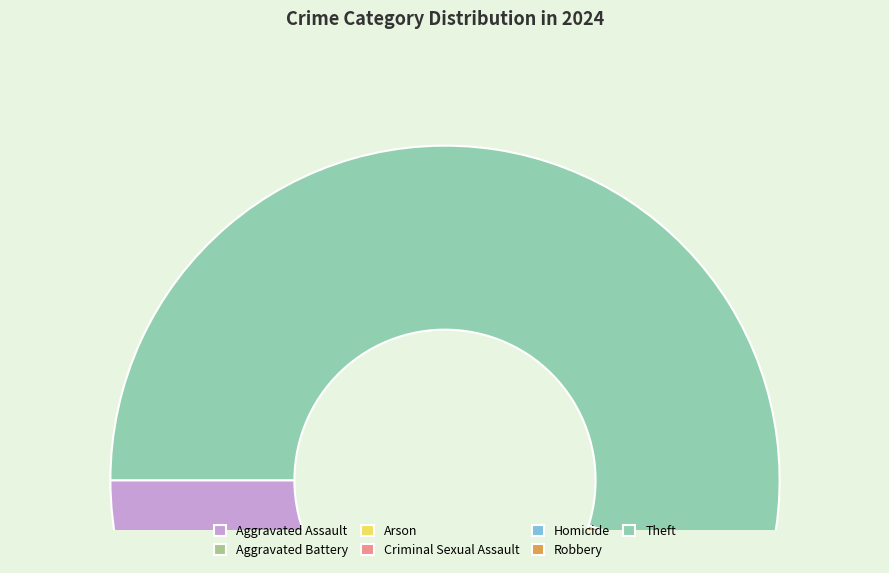

Which category has the biggest portion of the pie?

Theft